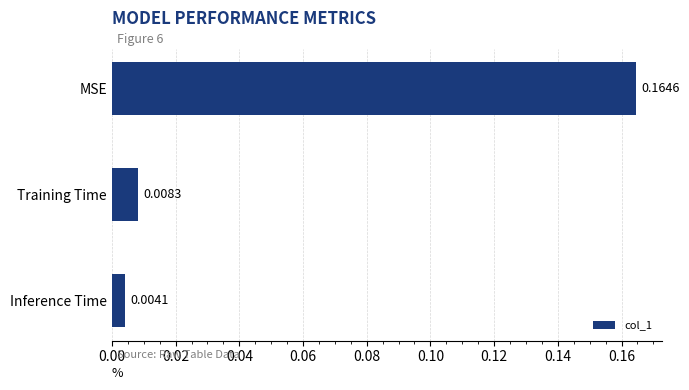

What is the label of the 1st bar from the top?

MSE